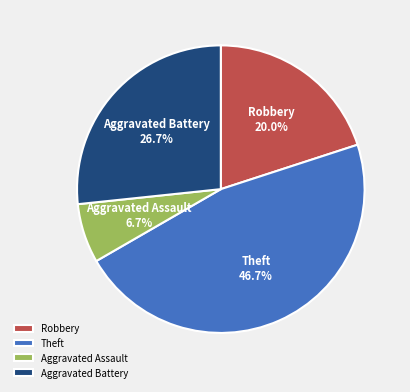

To the nearest percent, what portion does Aggravated Battery represent?

27%